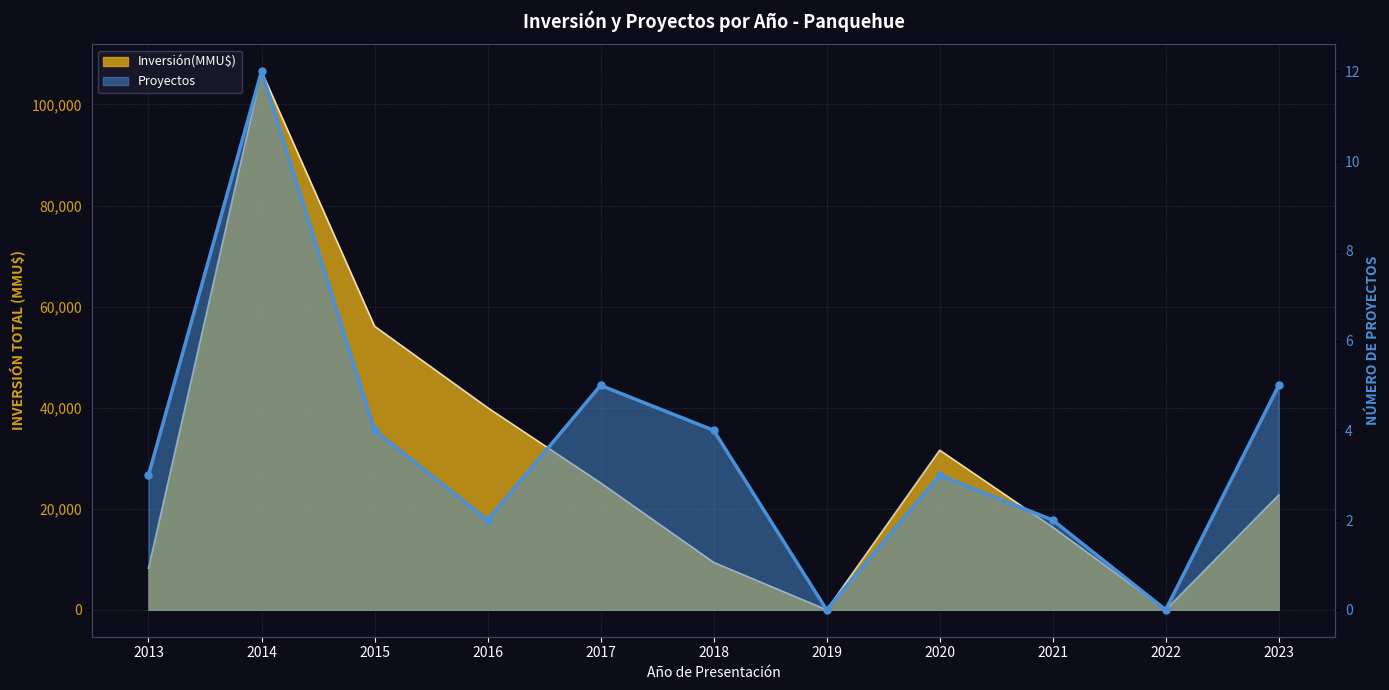

At which label does the data first exceed 3?

2014